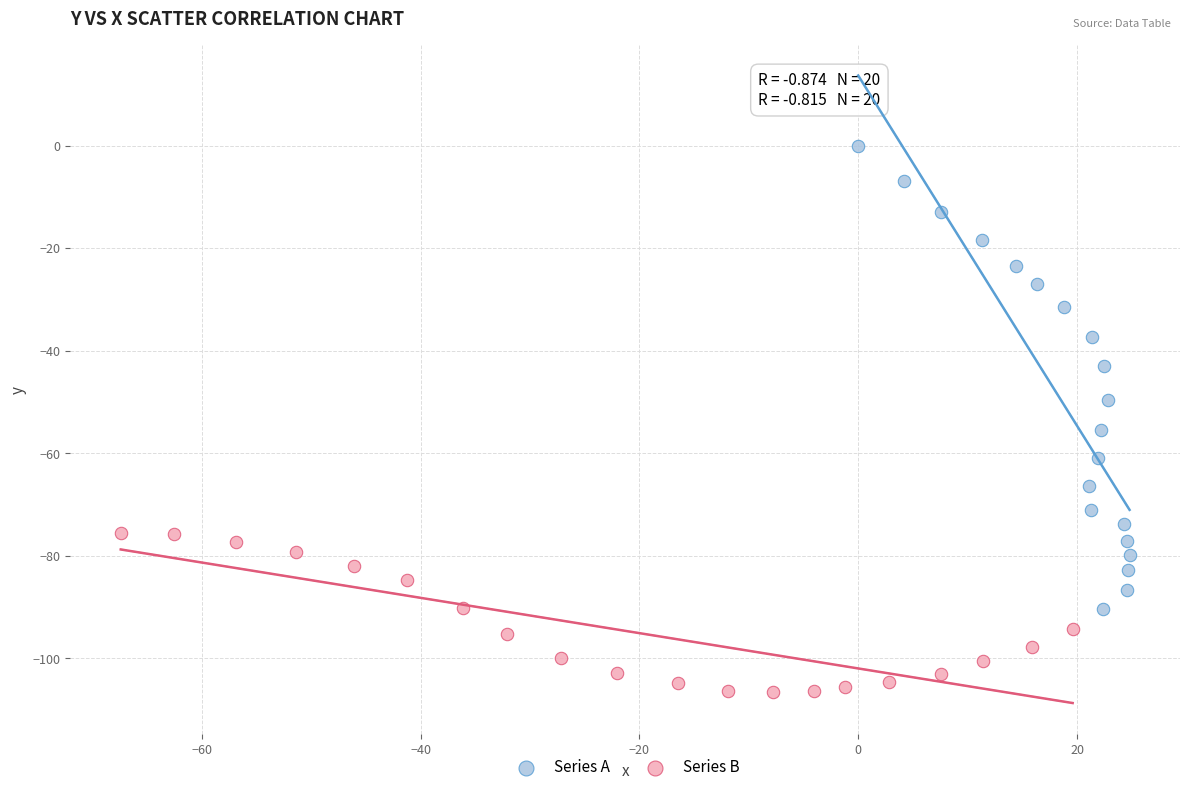

Which series reaches the minimum Y coordinate?

Series B